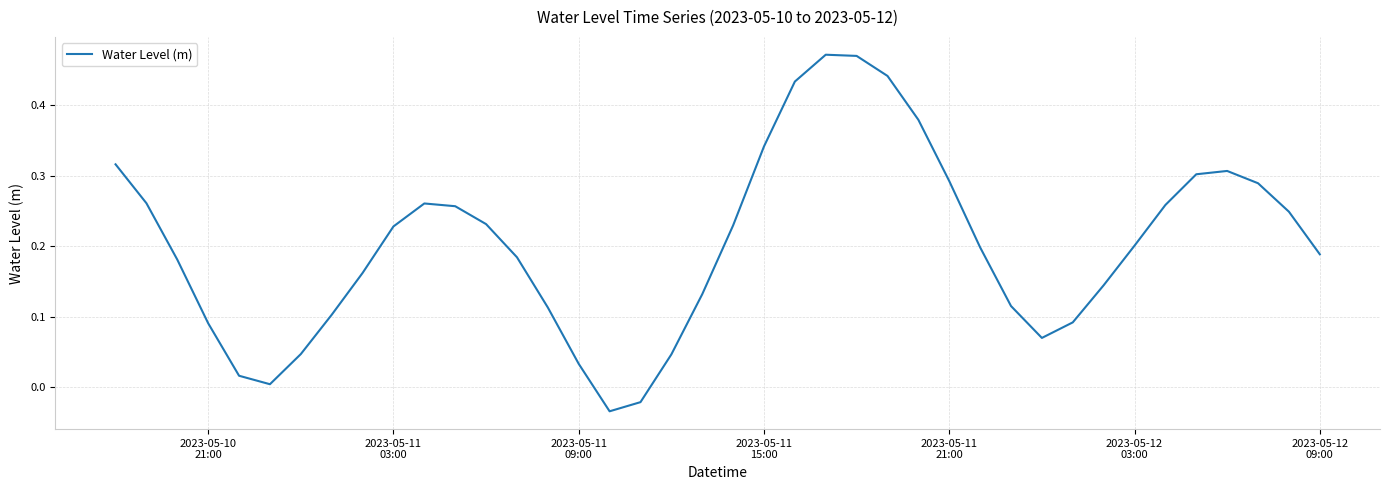

How many lines are shown in the chart?

1